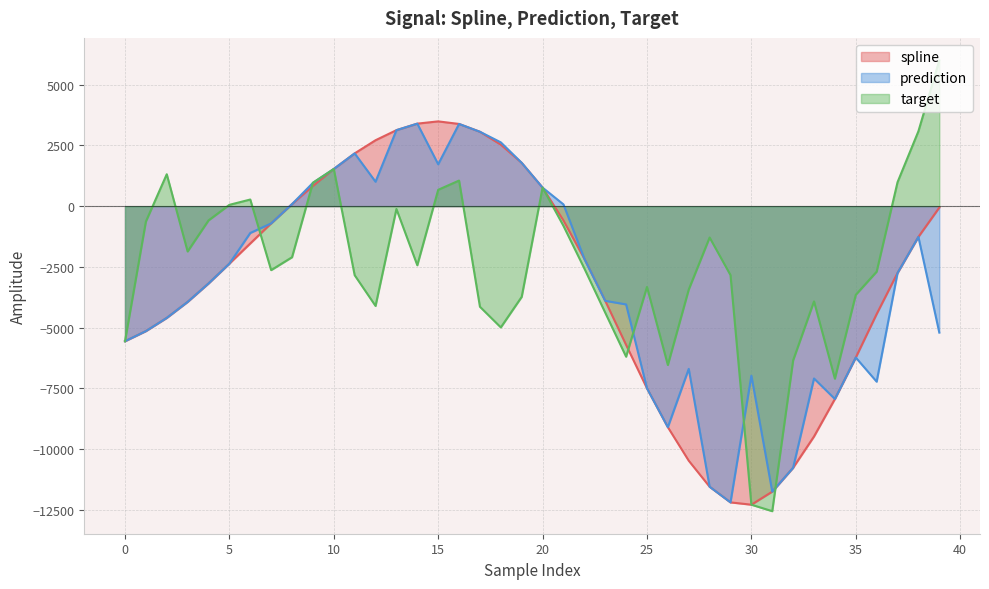

What is the maximum value for prediction?

3396.7